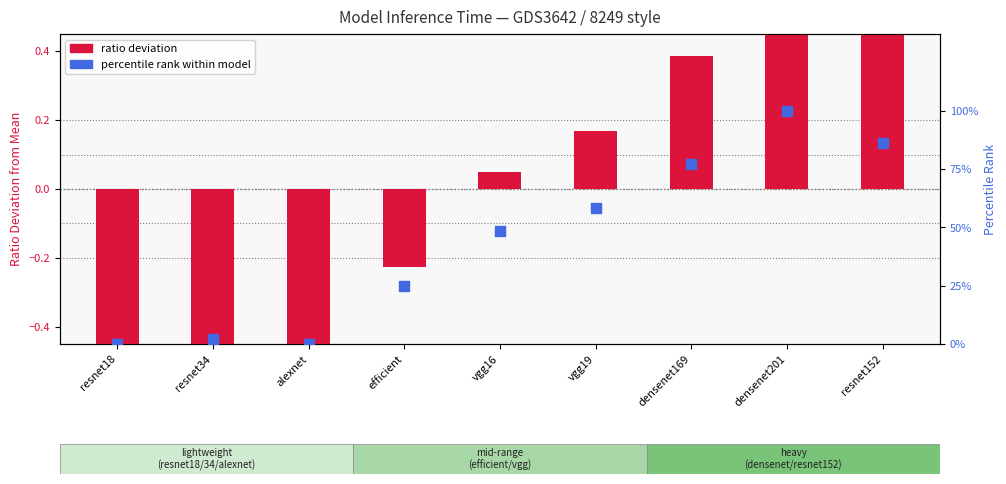

Which series reaches the maximum Y coordinate?

percentile rank within model